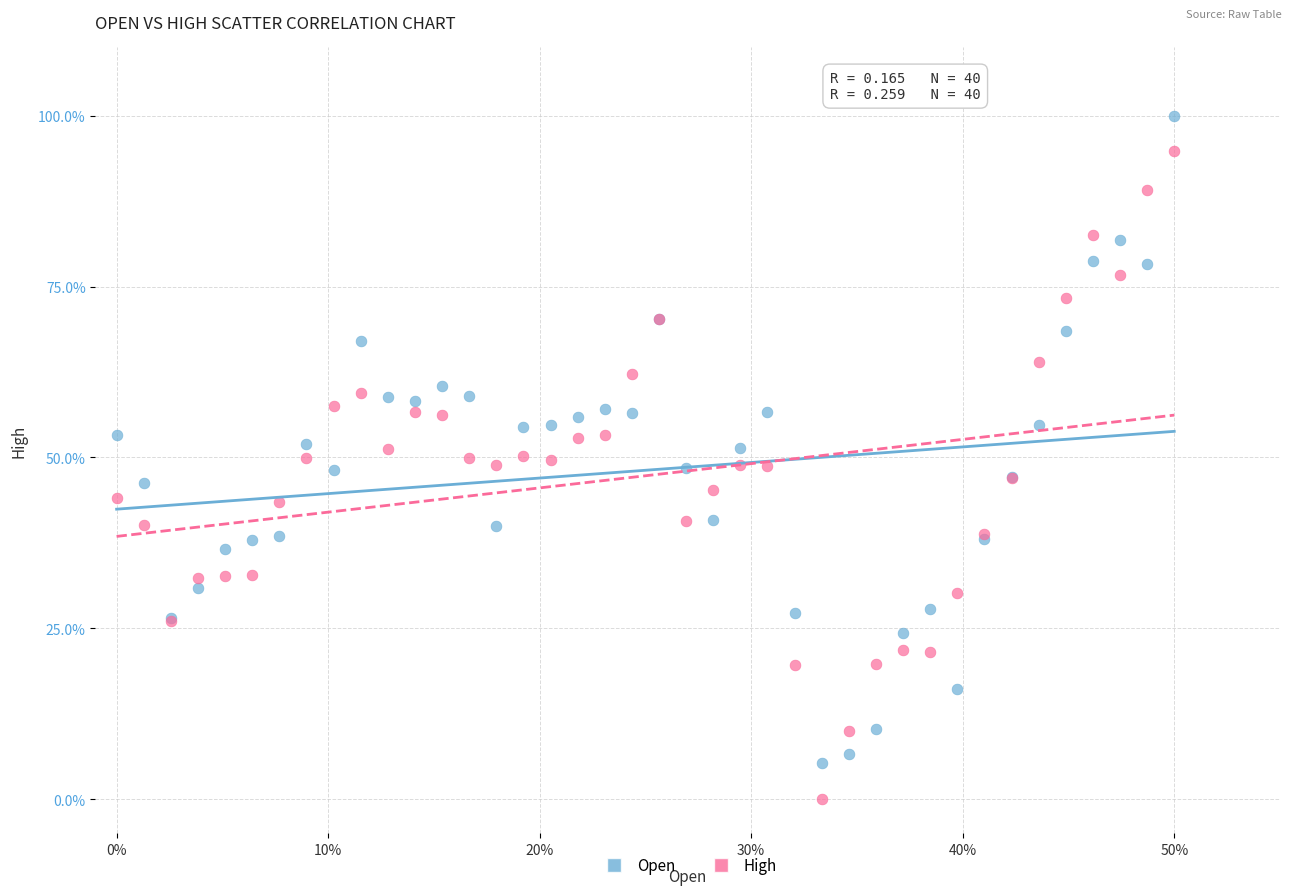

What are all the series names shown in the legend?

Open, High